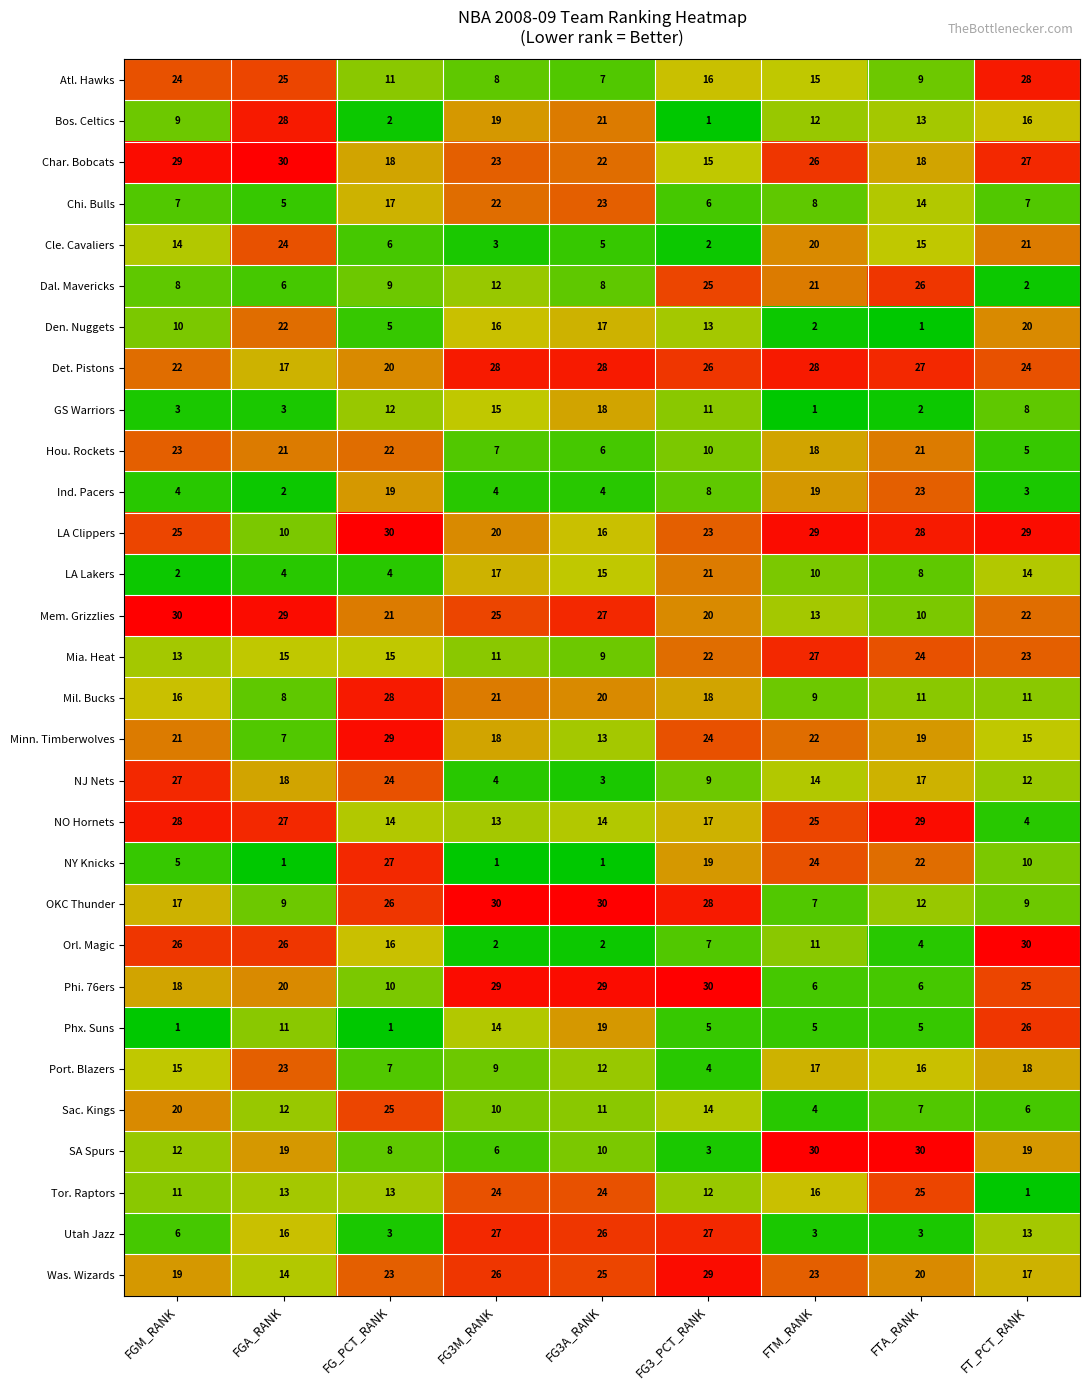

Is it true that Det. Pistons equals 28 at FTM_RANK?

True